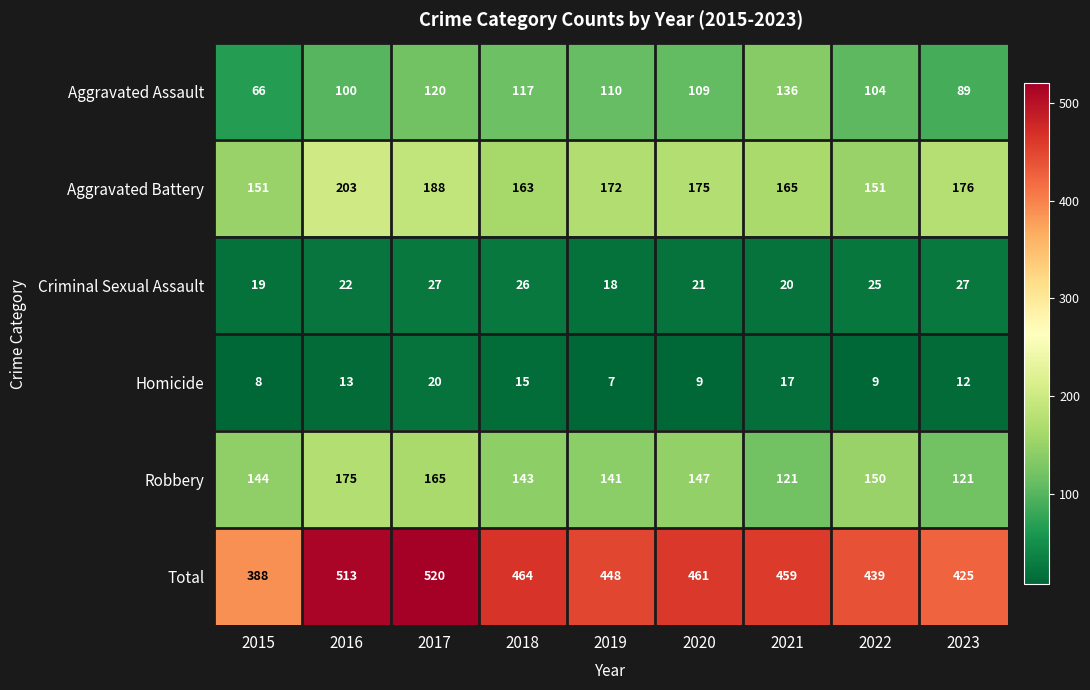

The value of Total at 2015 is 545. True or false?

False